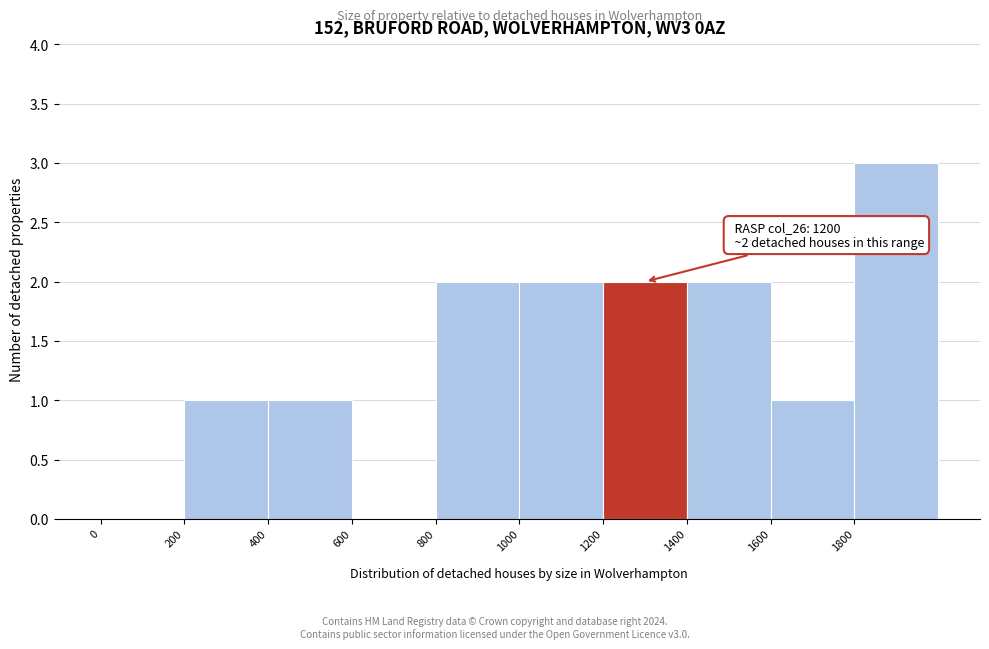

Over which range of the x-axis is the bar tallest?

1800 to 2000